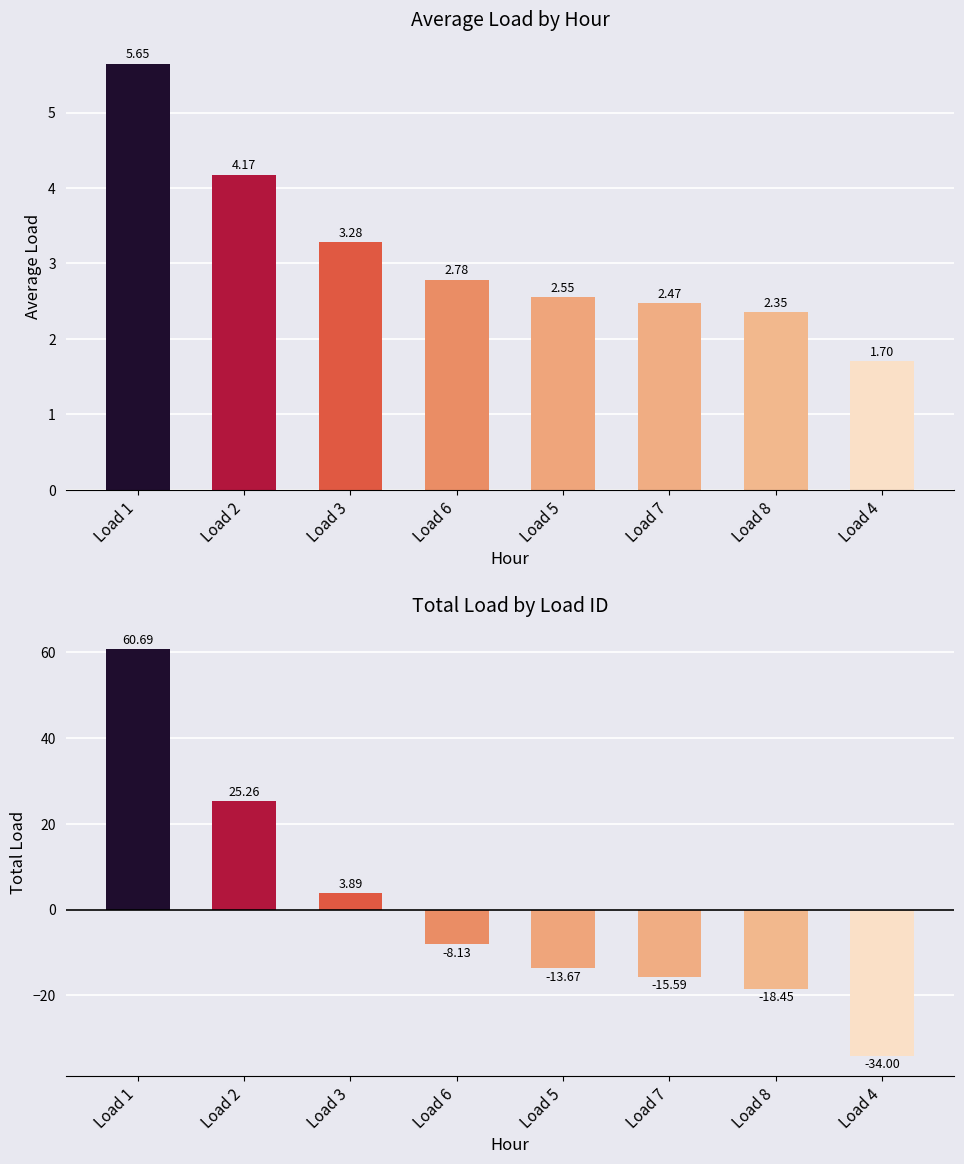

Is the value of Load Margin at Load 3 greater than the value of Average Load at Load 3?

Yes